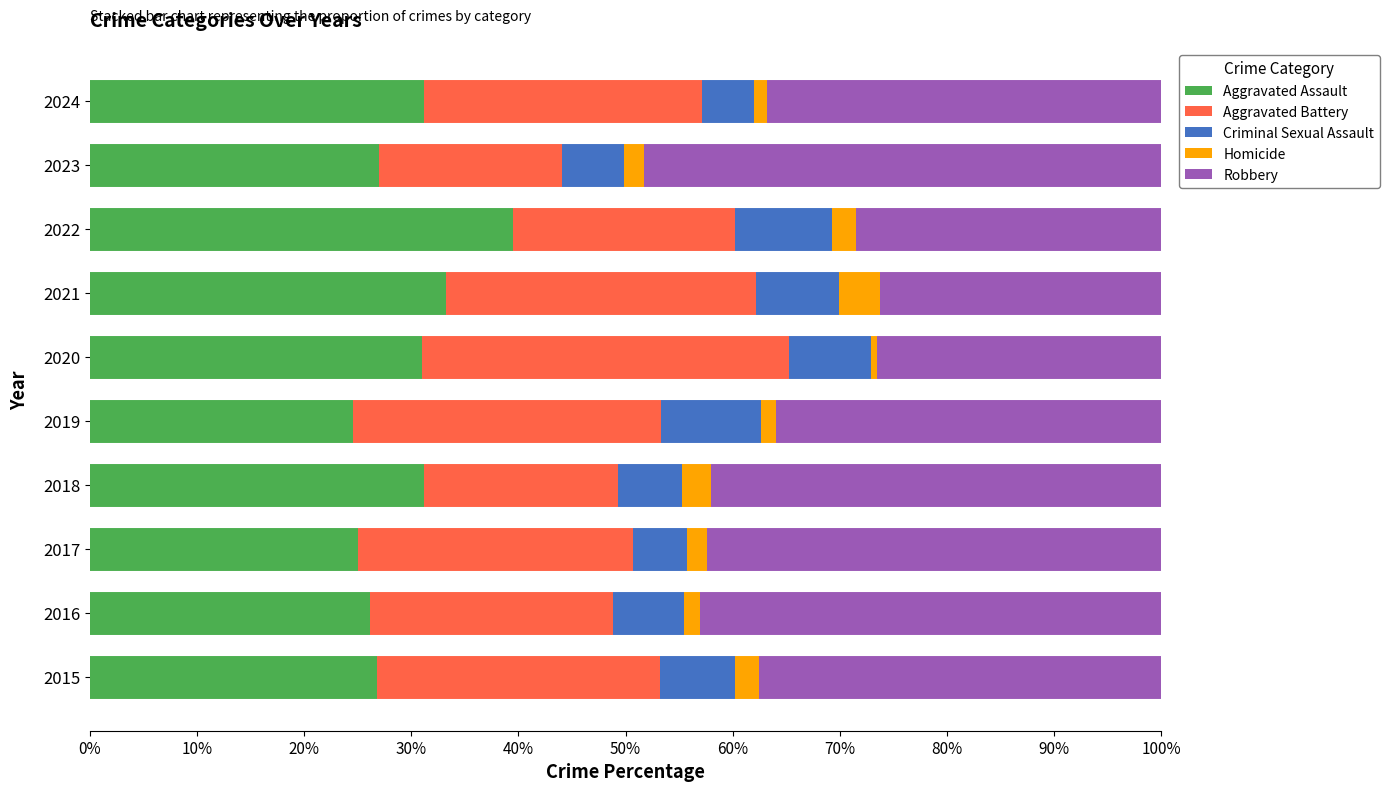

What is the sum of all Aggravated Assault values?

295.5